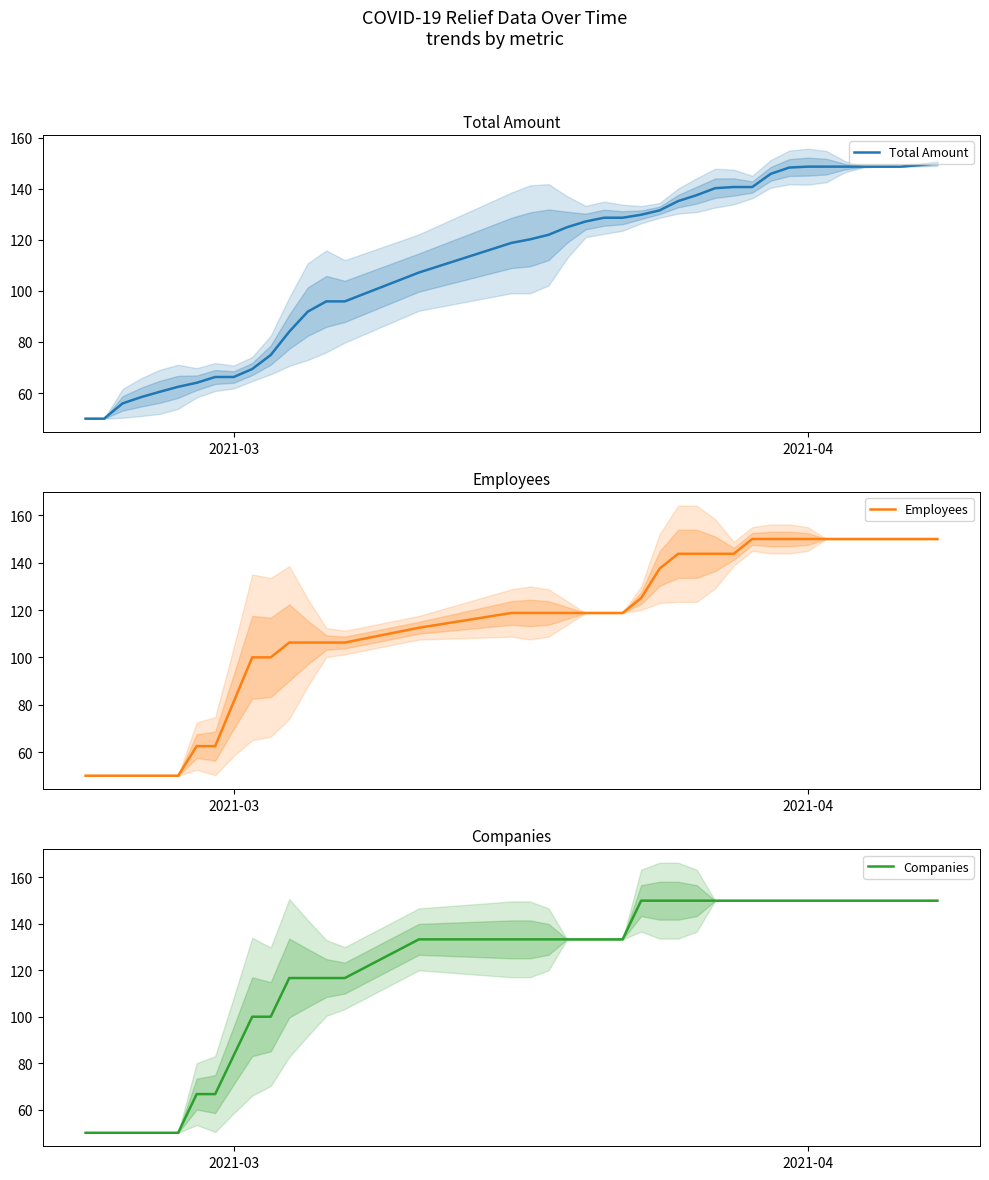

What is the highest value of the Total Amount series?

150.0